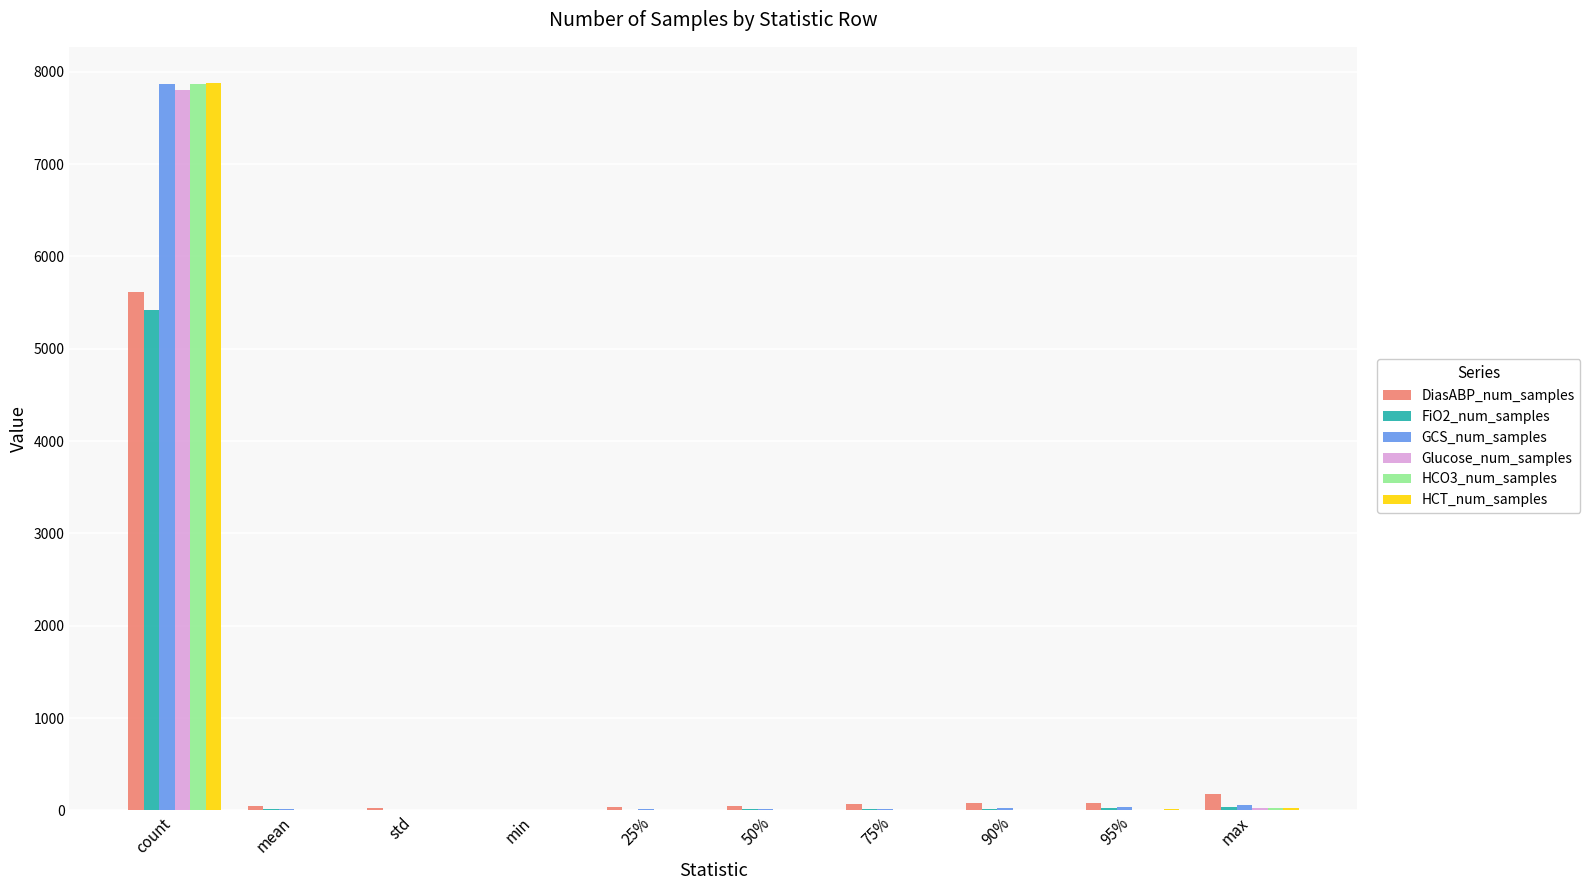

Is the value of HCO3_num_samples at 90% greater than the value of Glucose_num_samples at count?

No